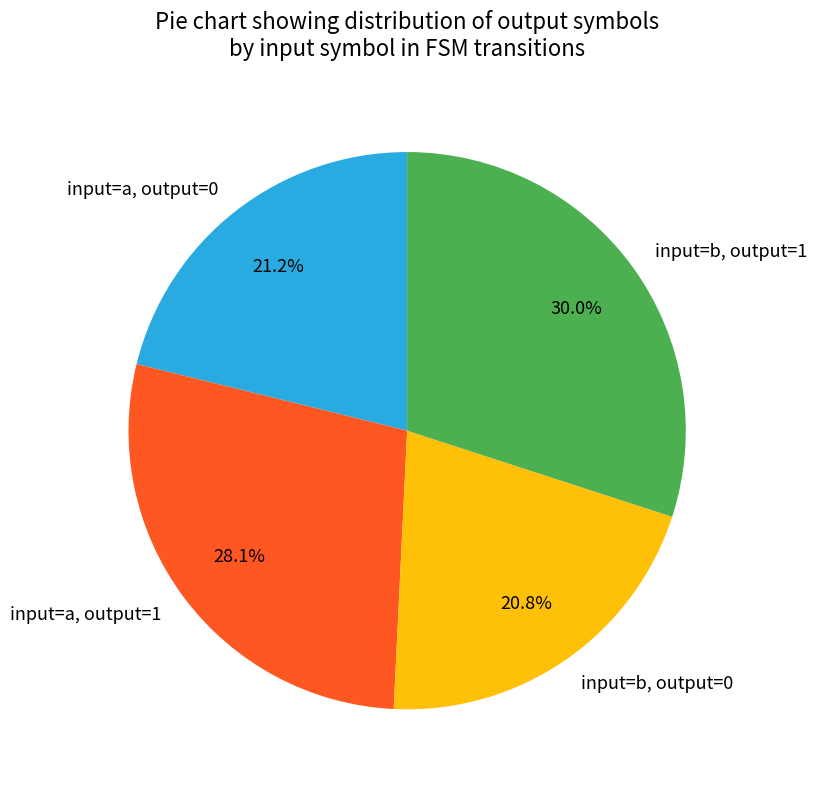

To the nearest percent, what percentage of the pie is input=b, output=0?

21%